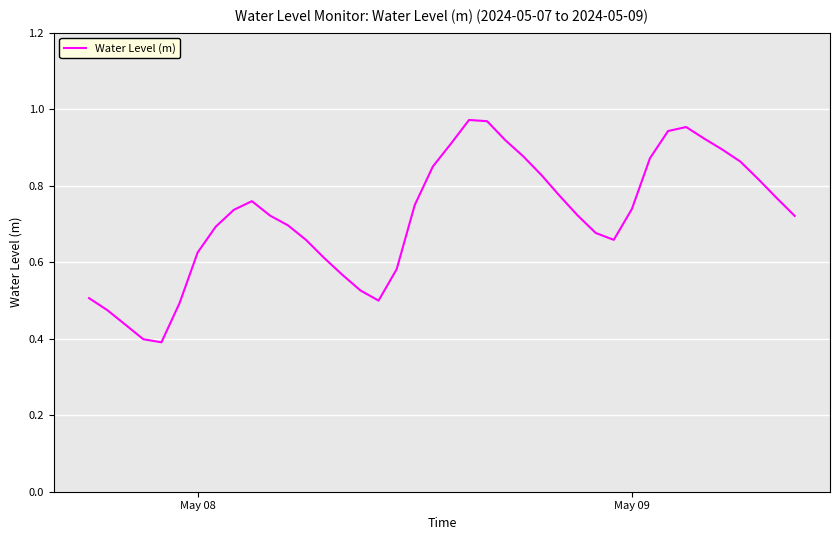

Is this an area chart (filled region under the line)?

No